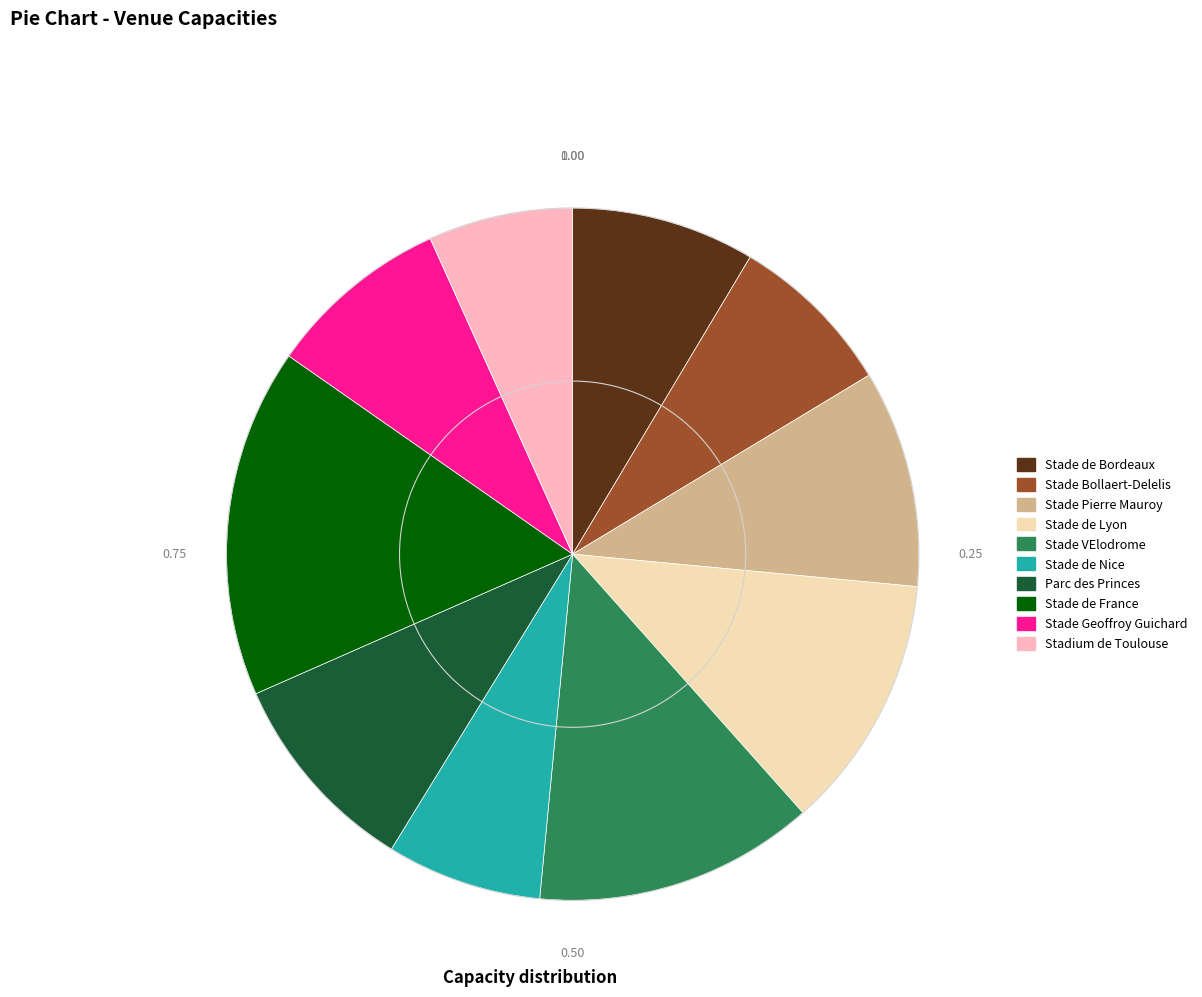

Count the number of slices in the pie.

10